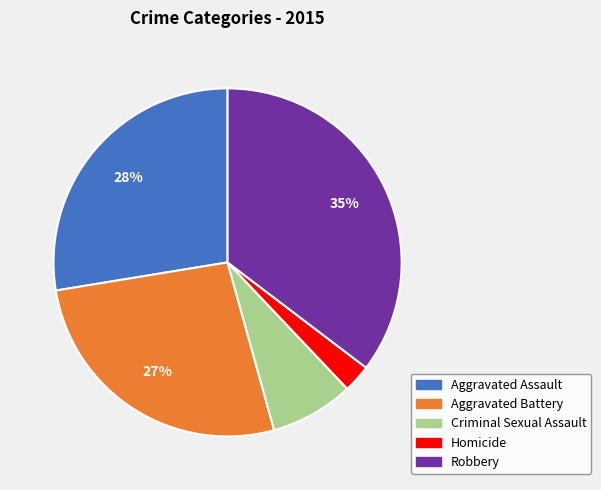

Rank the categories by value from highest to lowest.

Robbery, Aggravated Assault, Aggravated Battery, Criminal Sexual Assault, Homicide